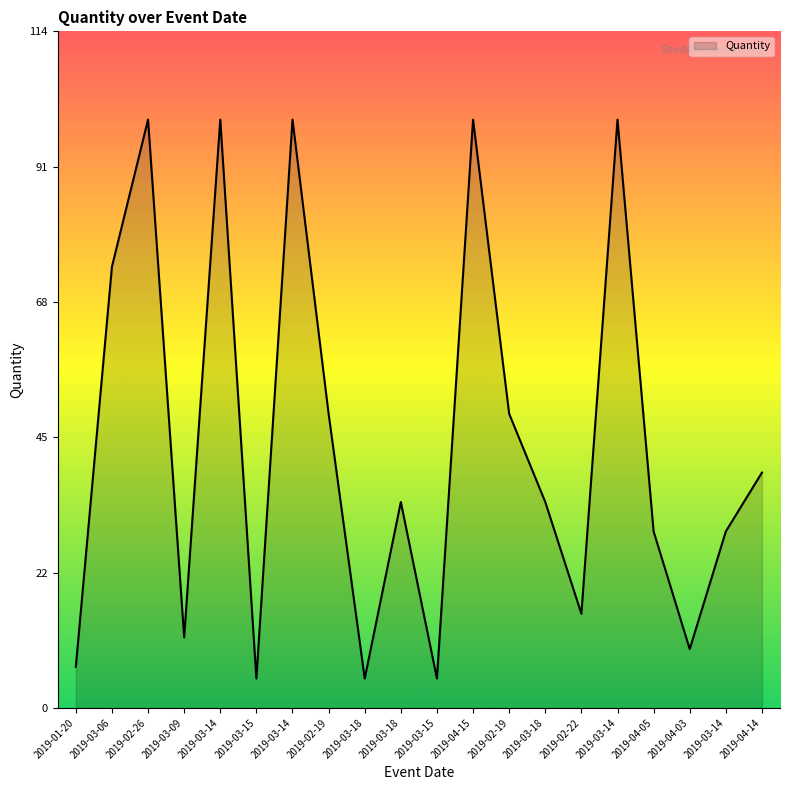

What is the change in value from 2019-03-14 to 2019-04-14?

-60